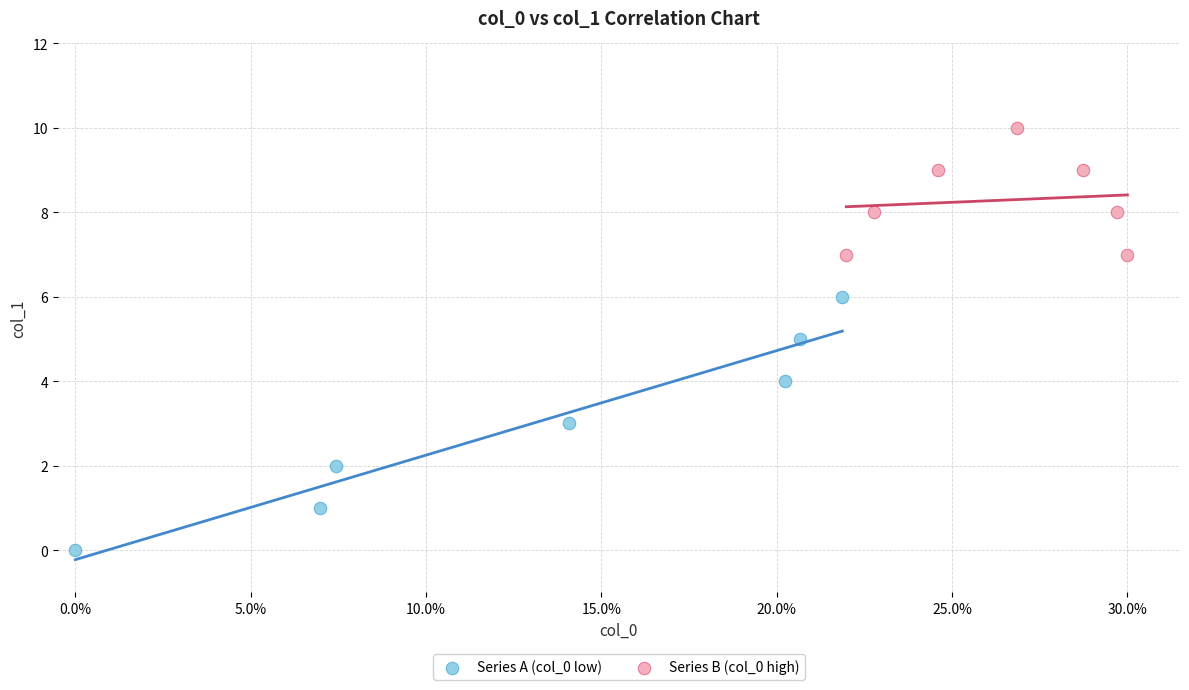

Which series reaches the minimum Y coordinate?

Series A (col_0 low)